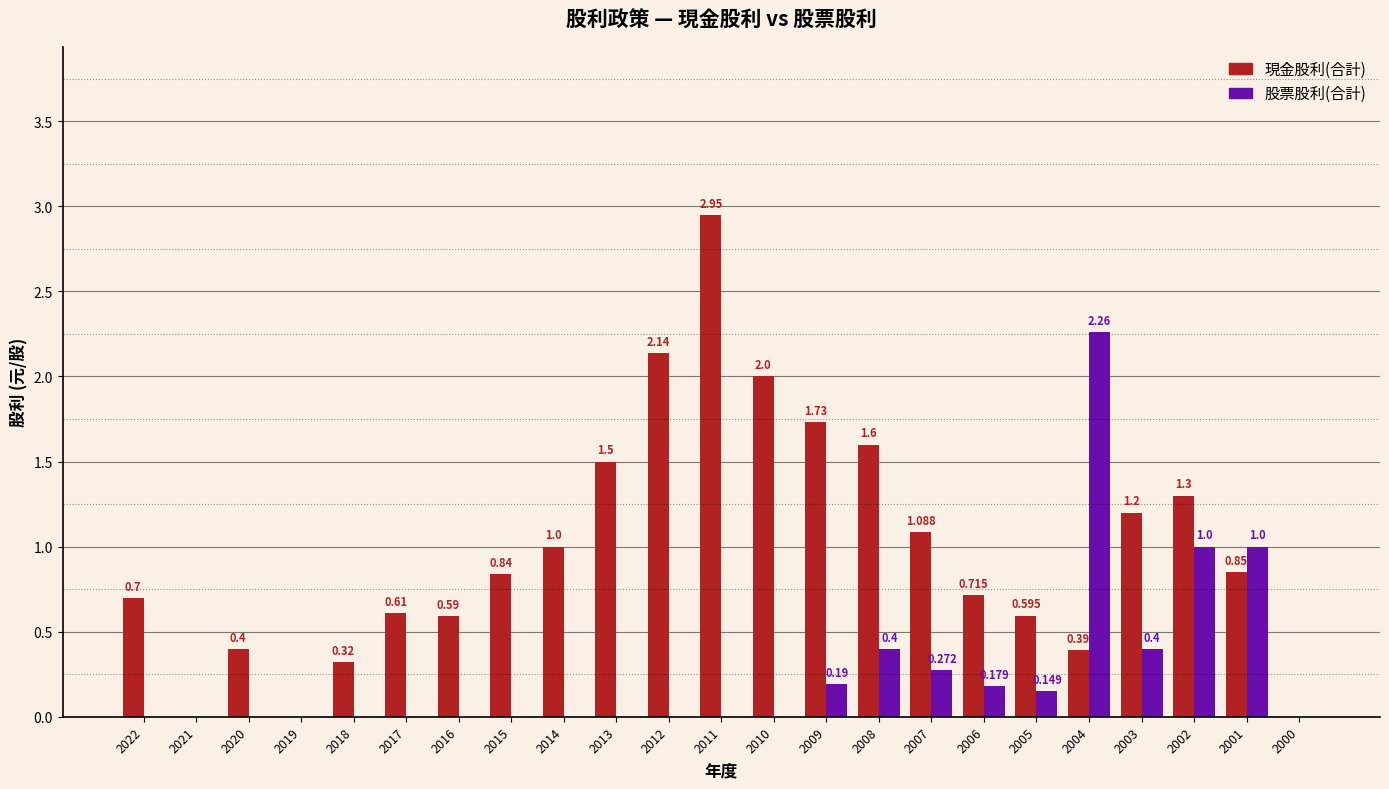

Which series has the largest total across all categories?

現金股利(合計)